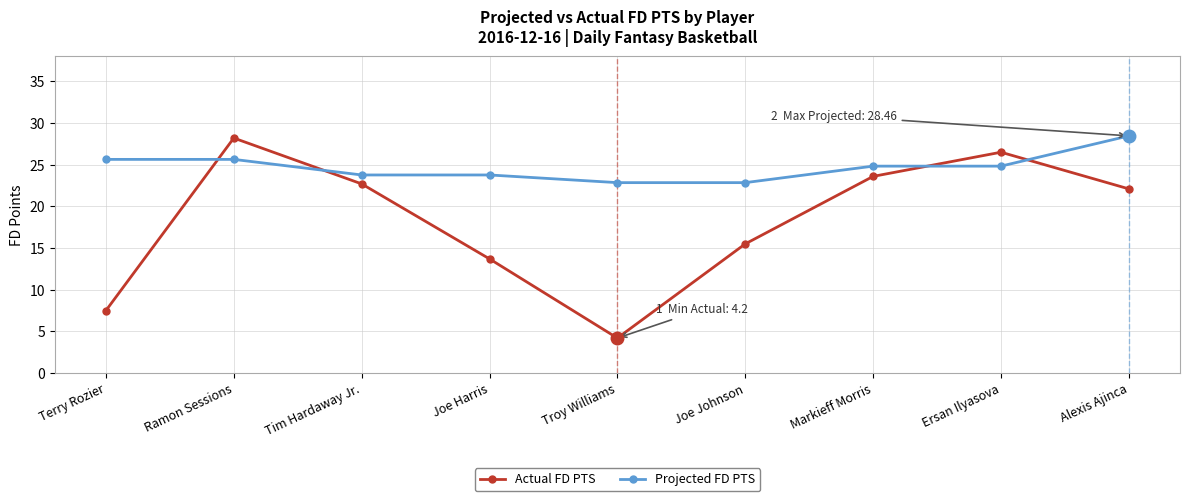

At which category is the sum across all series the highest?

Ramon Sessions